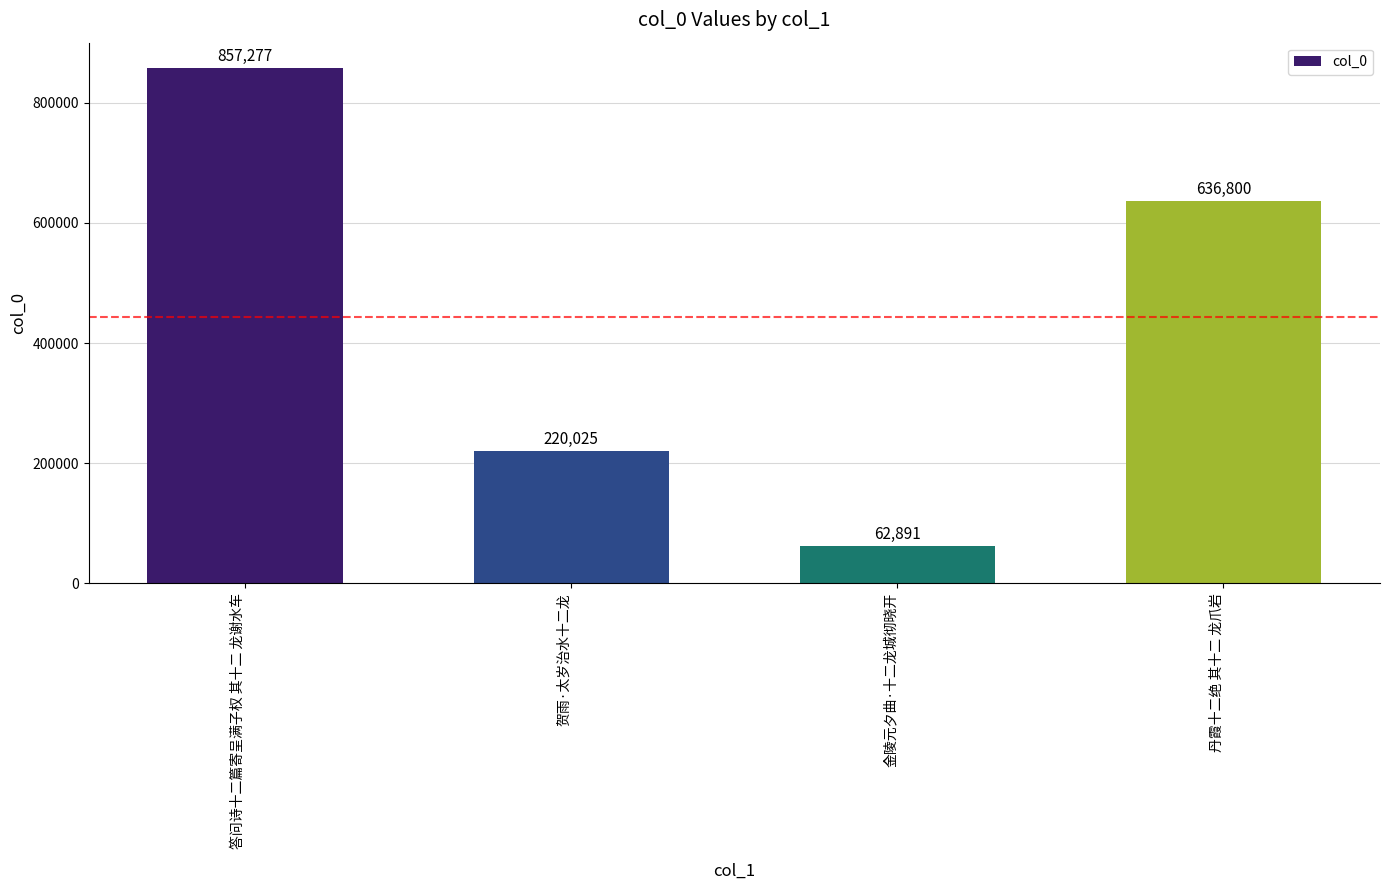

At which label is the value closest to 460084?

丹霞十二绝 其十二 龙爪岩